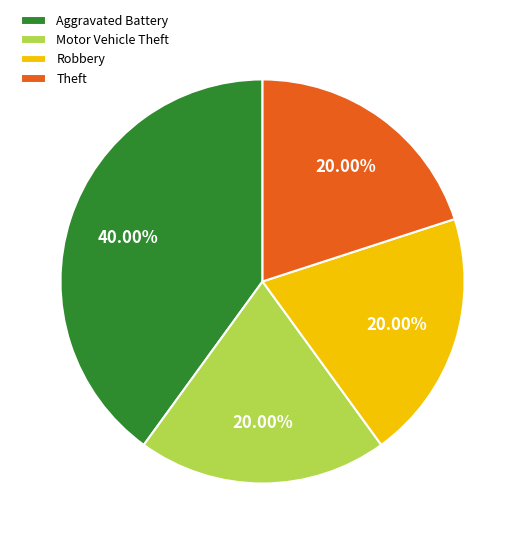

True or false: Aggravated Battery accounts for 54% of the total.

False